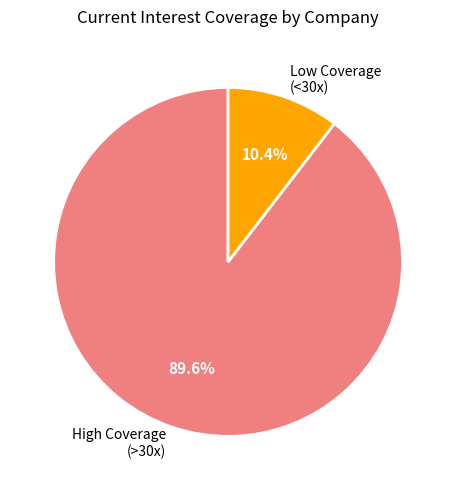

Which slice is the smallest?

Low Coverage (<30x)